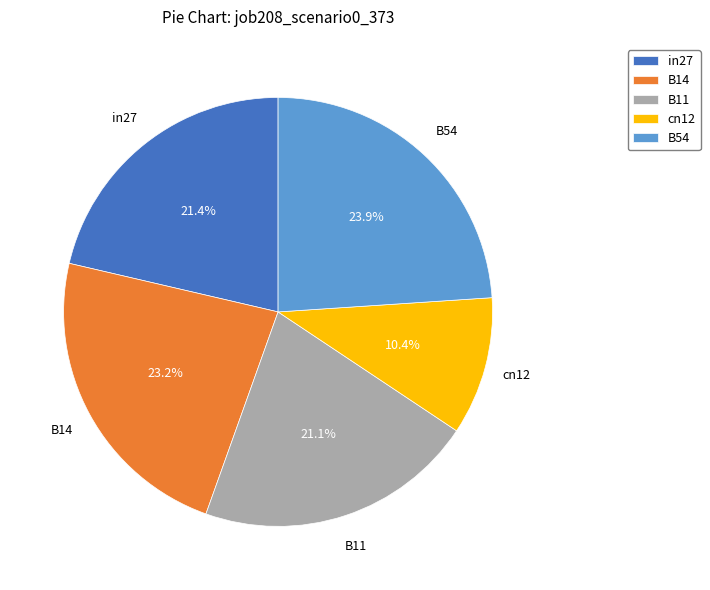

Which slice is the smallest?

cn12